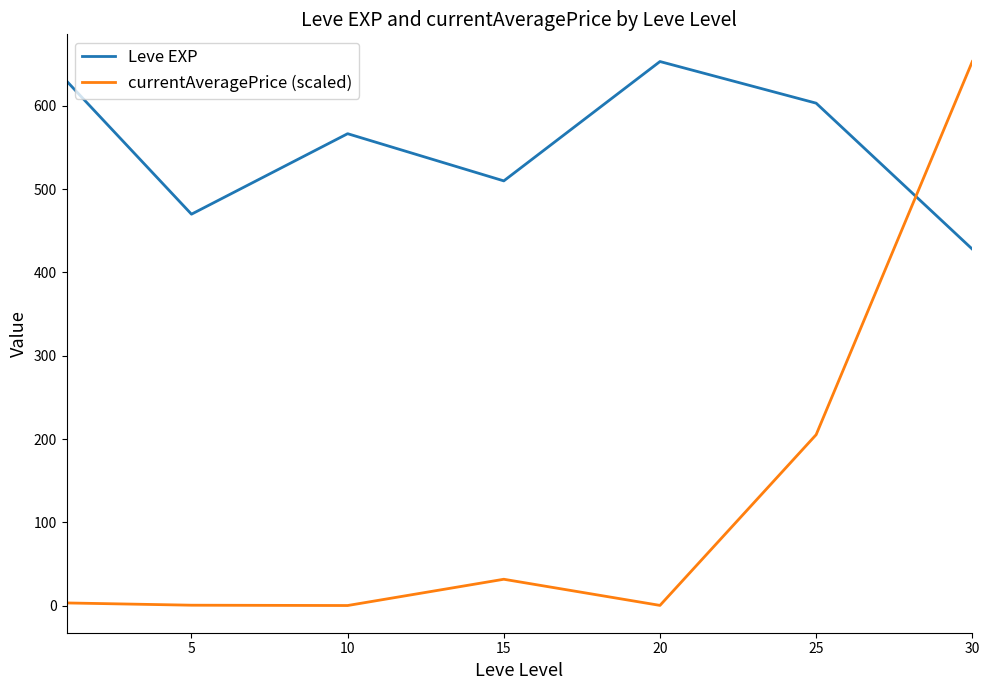

What is the difference between the second highest and minimum values in the Leve EXP series?

202.0